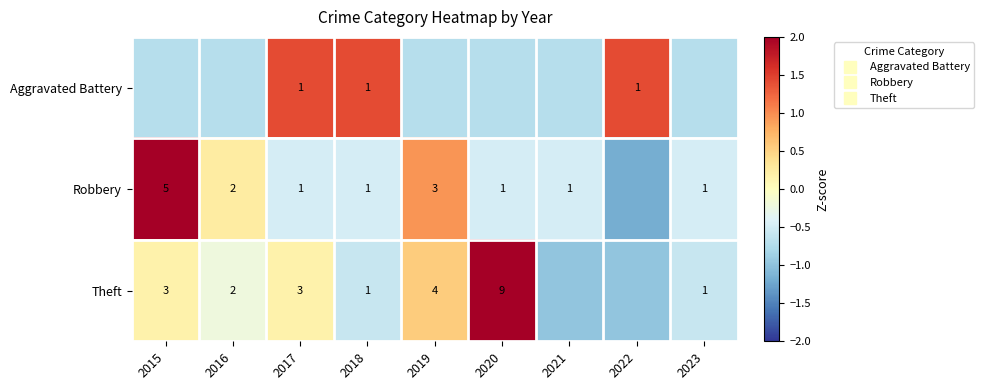

How many values in Robbery are above zero?

3